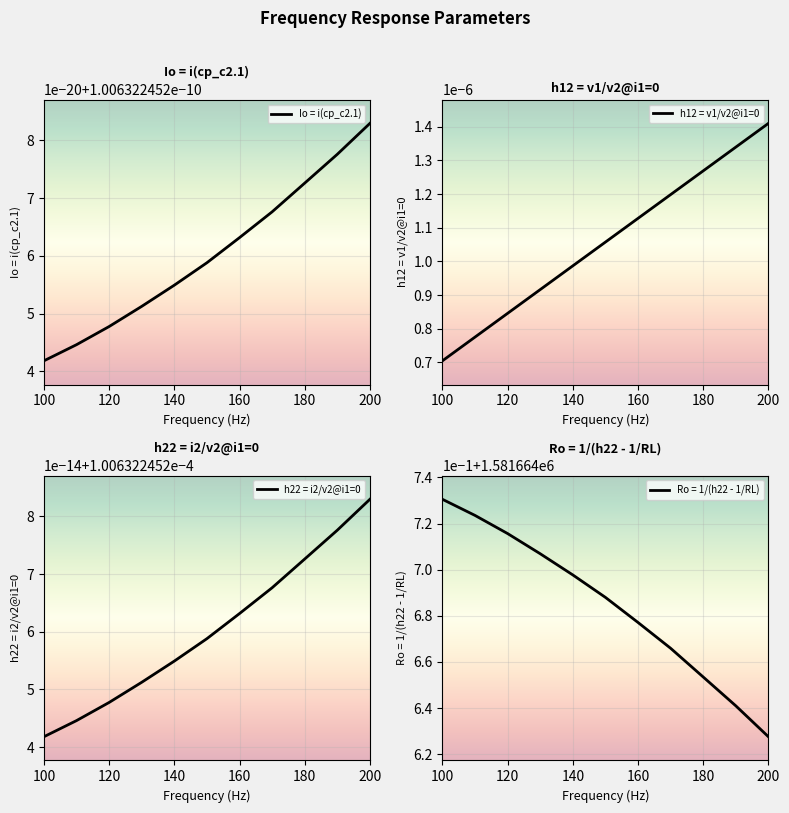

Which category has the lowest value in the h12 = v1/v2@i1=0 series?

100